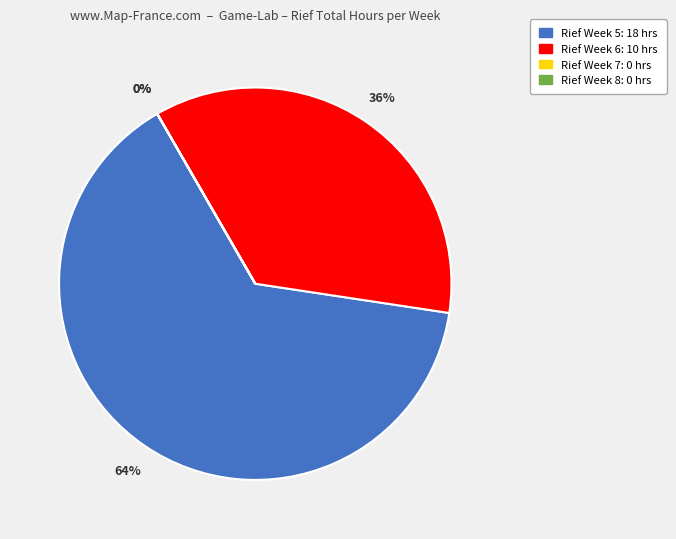

To the nearest percent, what is the difference between the largest and smallest slice percentages?

64%